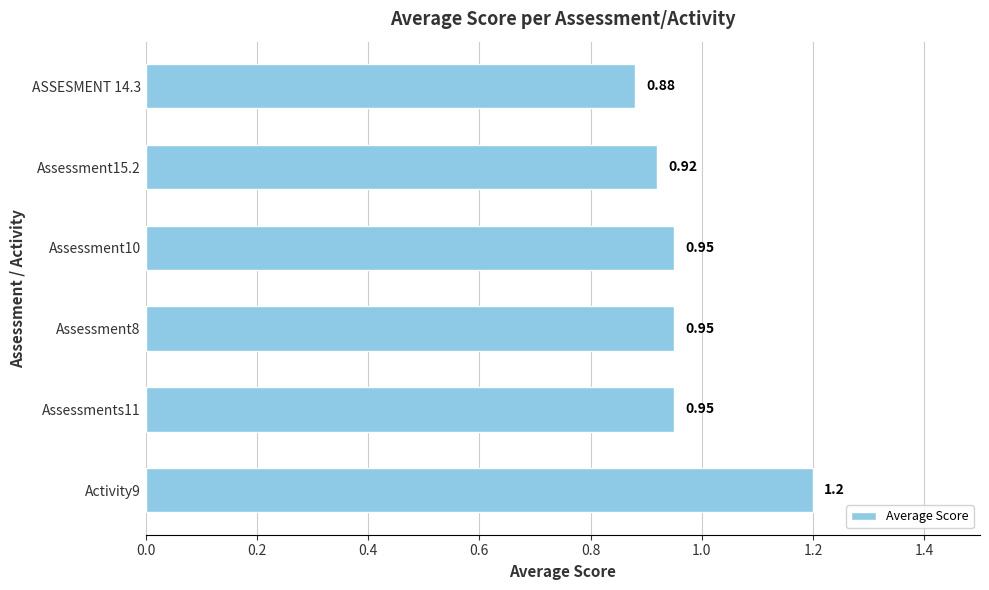

What is the average value?

1.0